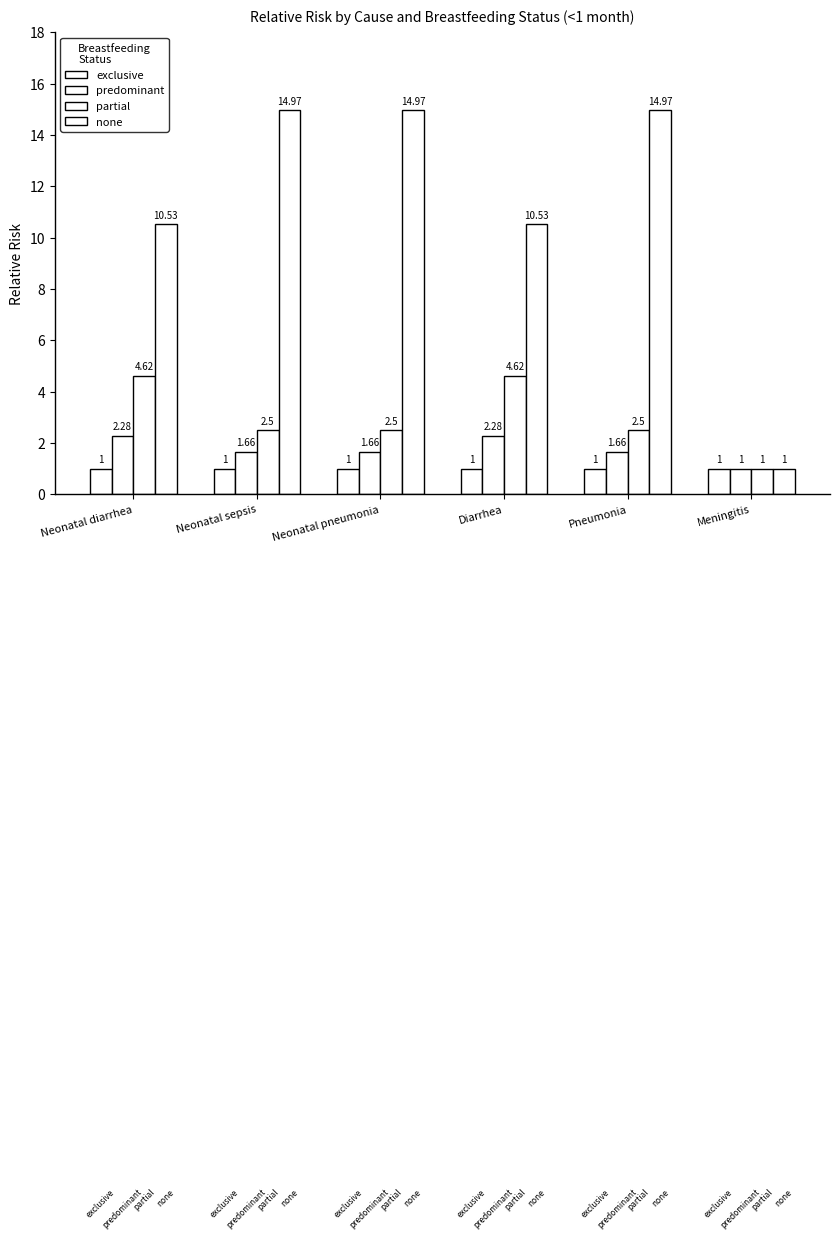

At which label does exclusive reach its peak?

Neonatal diarrhea